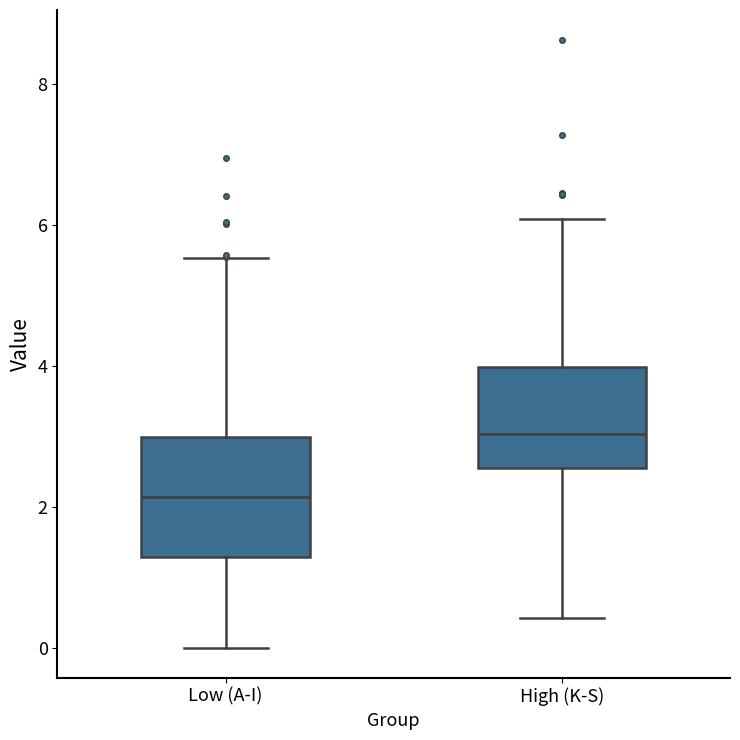

Where is the upper edge of the box for High (K-S) on the y-axis? The values are not printed on the chart, so give them approximately, as read against the axis.

4.0